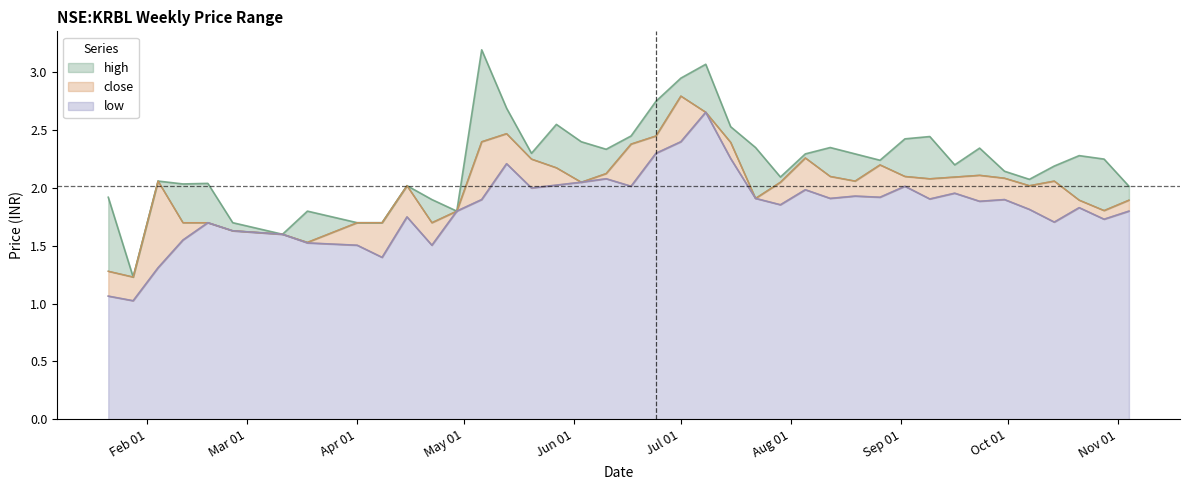

Which has a higher value, 2002-04-08 or 2002-07-08?

2002-07-08